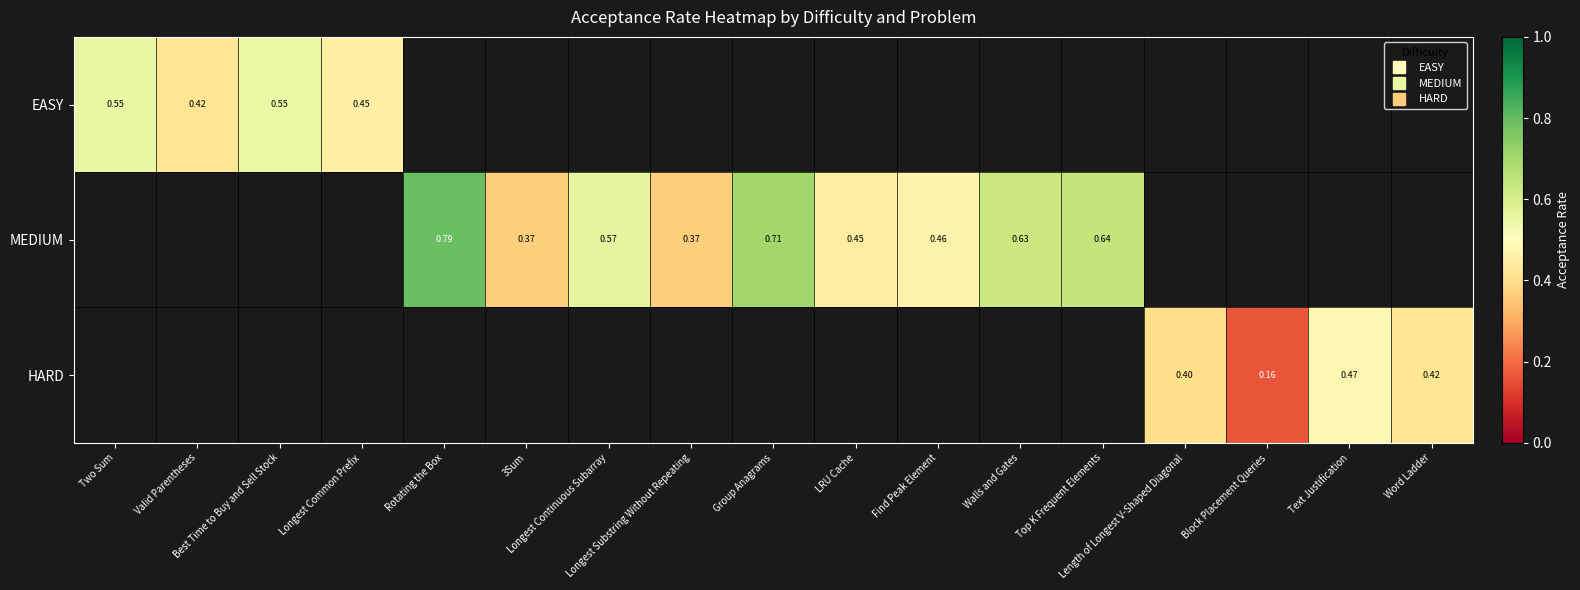

Is the value of HARD at Group Anagrams greater than the value of EASY at Find Peak Element?

No